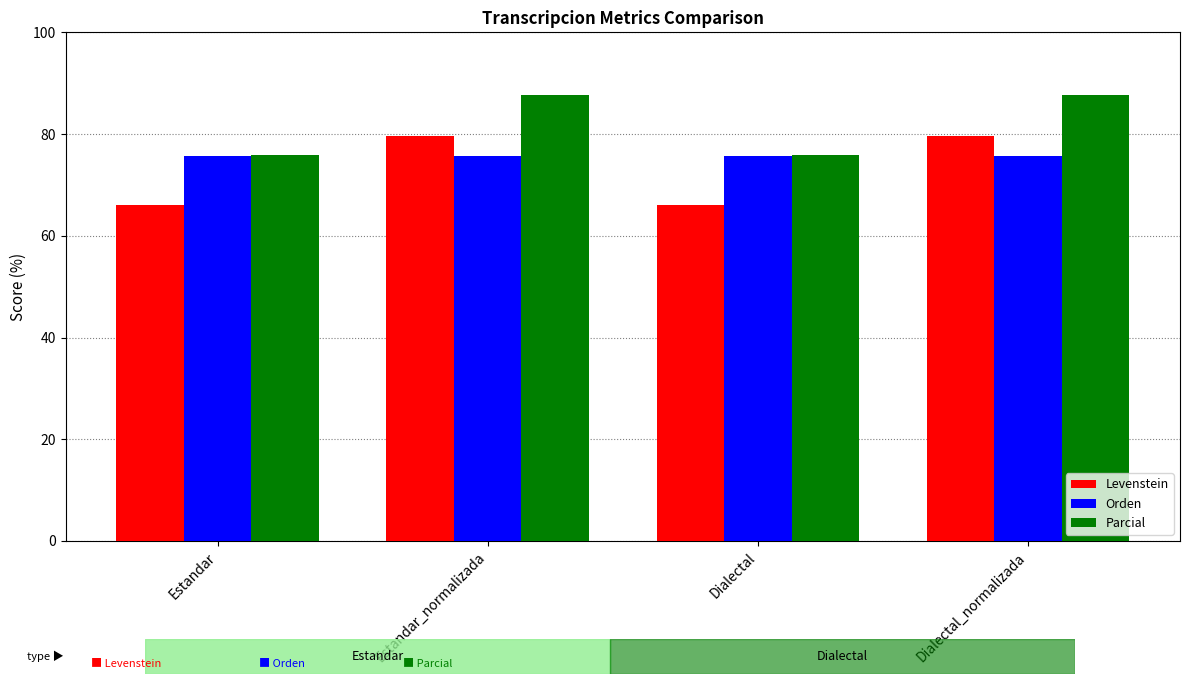

How many bars are there in total?

12